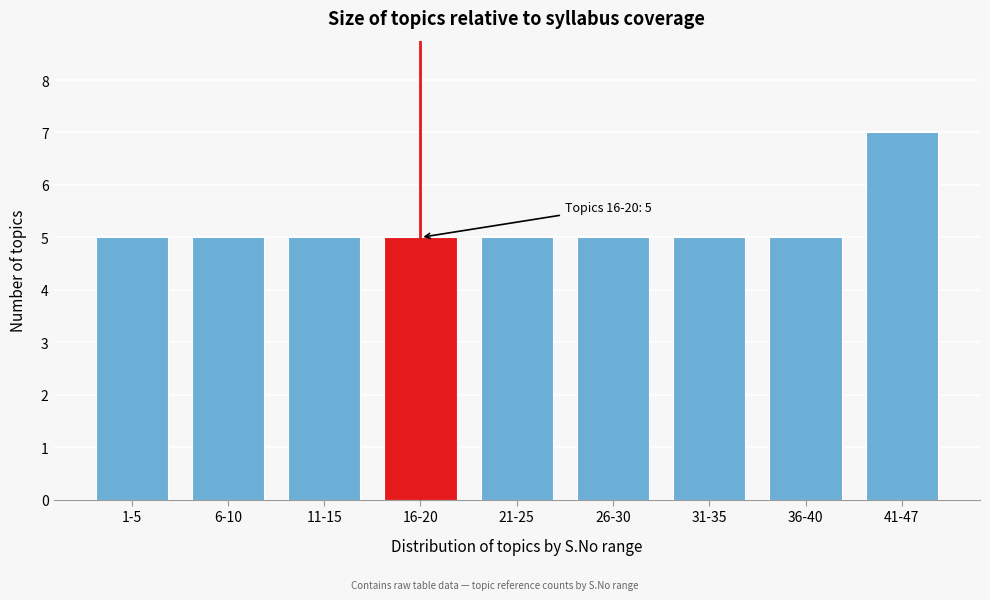

Reading left to right, what are all the values shown in this chart?

1-5=5	6-10=5	11-15=5	16-20=5	21-25=5	26-30=5	31-35=5	36-40=5	41-47=7